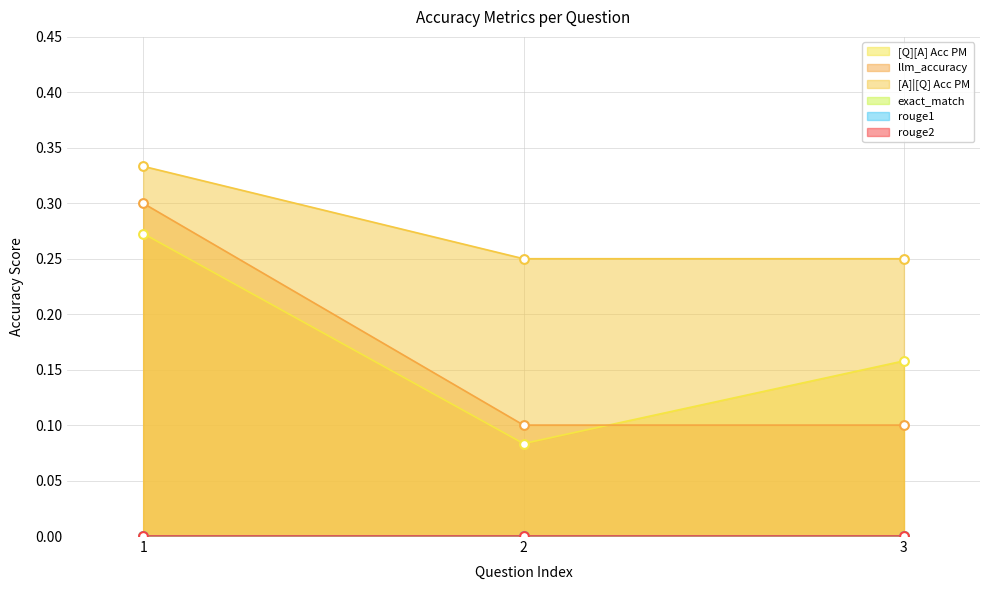

Which series reaches the maximum Y coordinate?

[A]|[Q] Acc PM